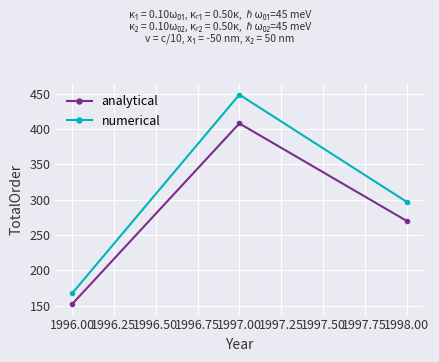

What is the spread (max minus min) of values at 1996.00?

15.2